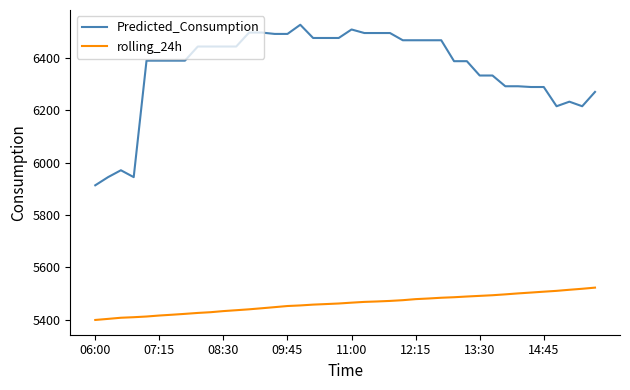

What is the minimum value for rolling_24h?

5398.5